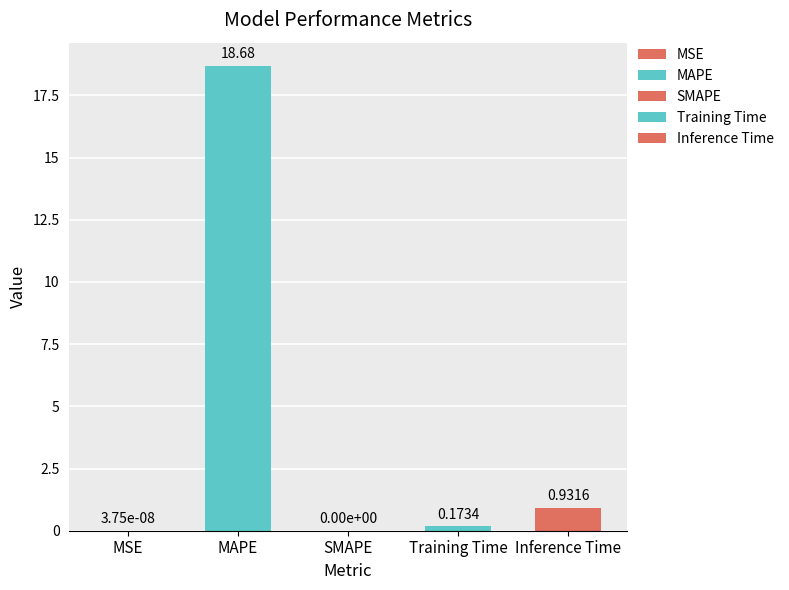

What is the sum of the values at Training Time and Inference Time?

1.1